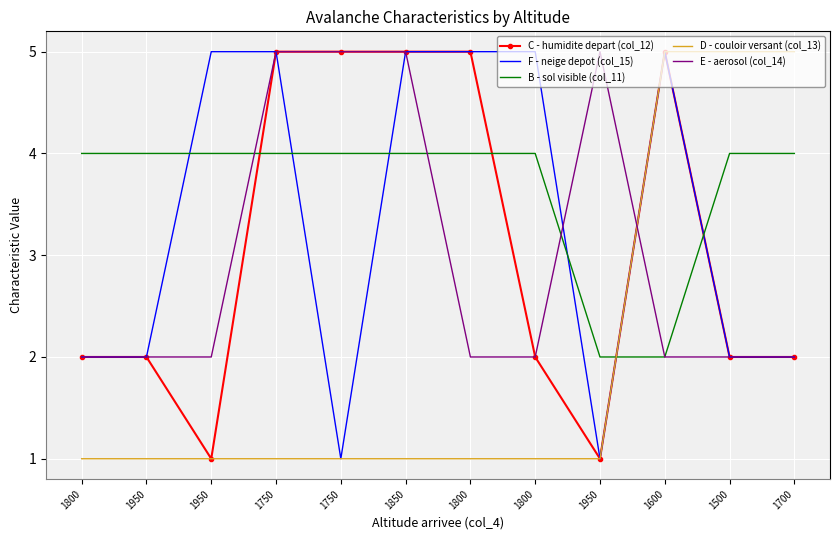

What are all the series names shown in the legend?

C - humidite depart (col_12), F - neige depot (col_15), B - sol visible (col_11), D - couloir versant (col_13), E - aerosol (col_14)